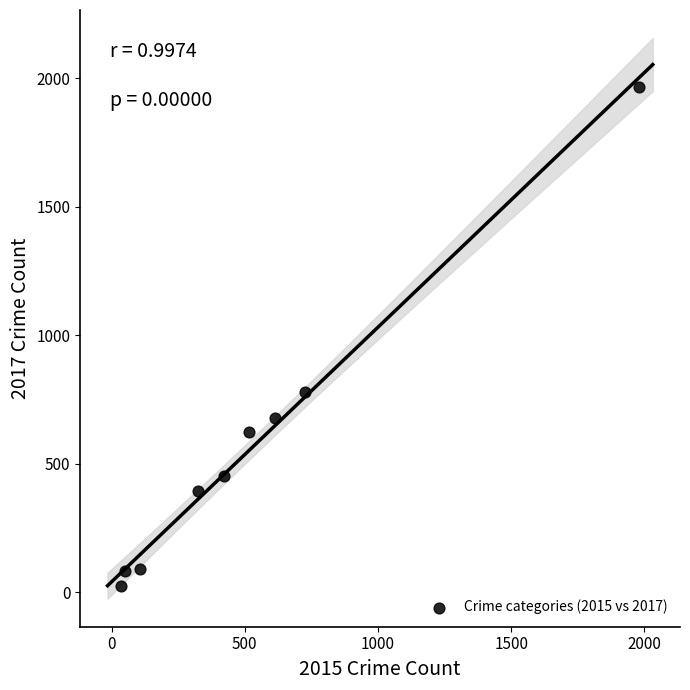

What Y value in the scatter plot is closest to 995?

780